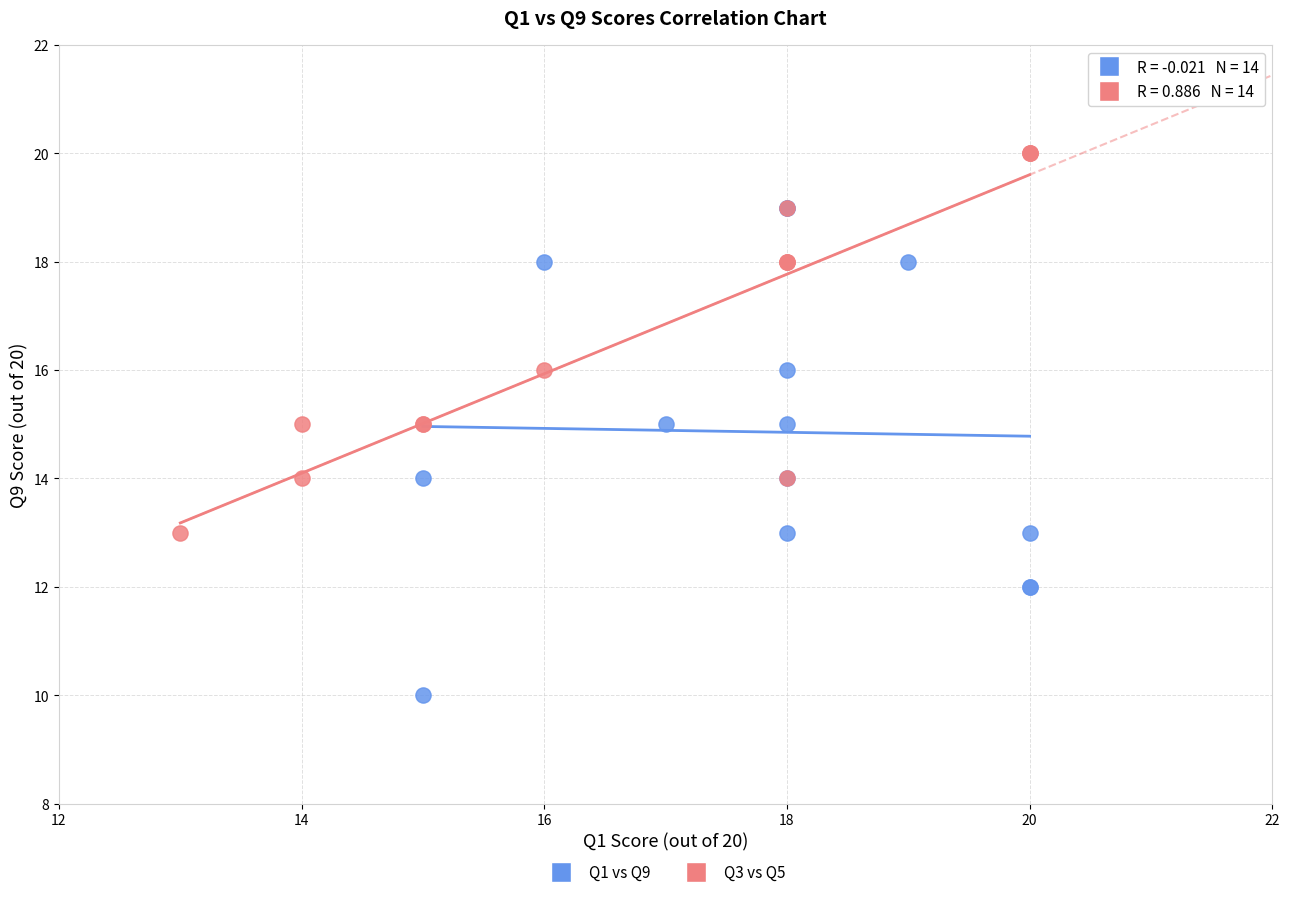

Which series has the largest Y range (max minus min)?

Q1 vs Q9